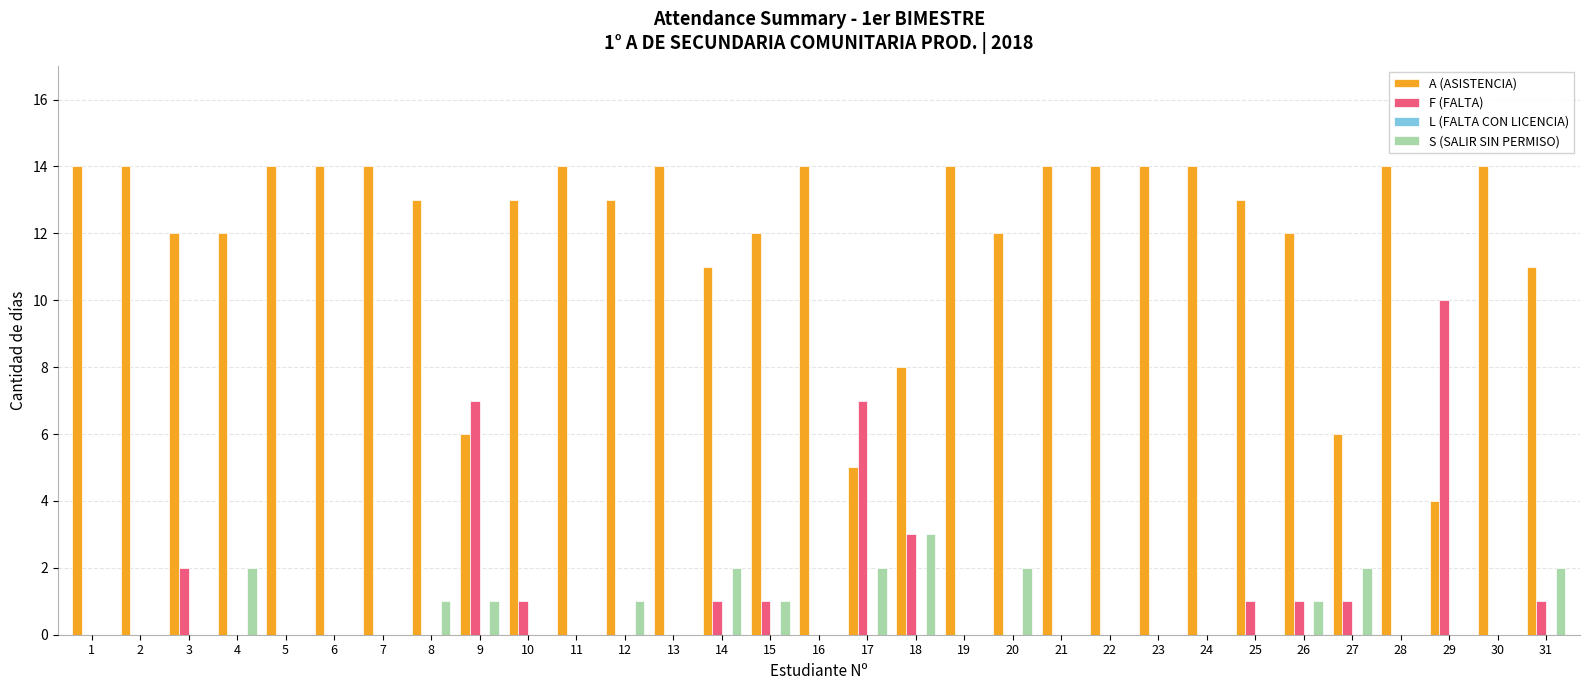

How many groups of bars are there?

31